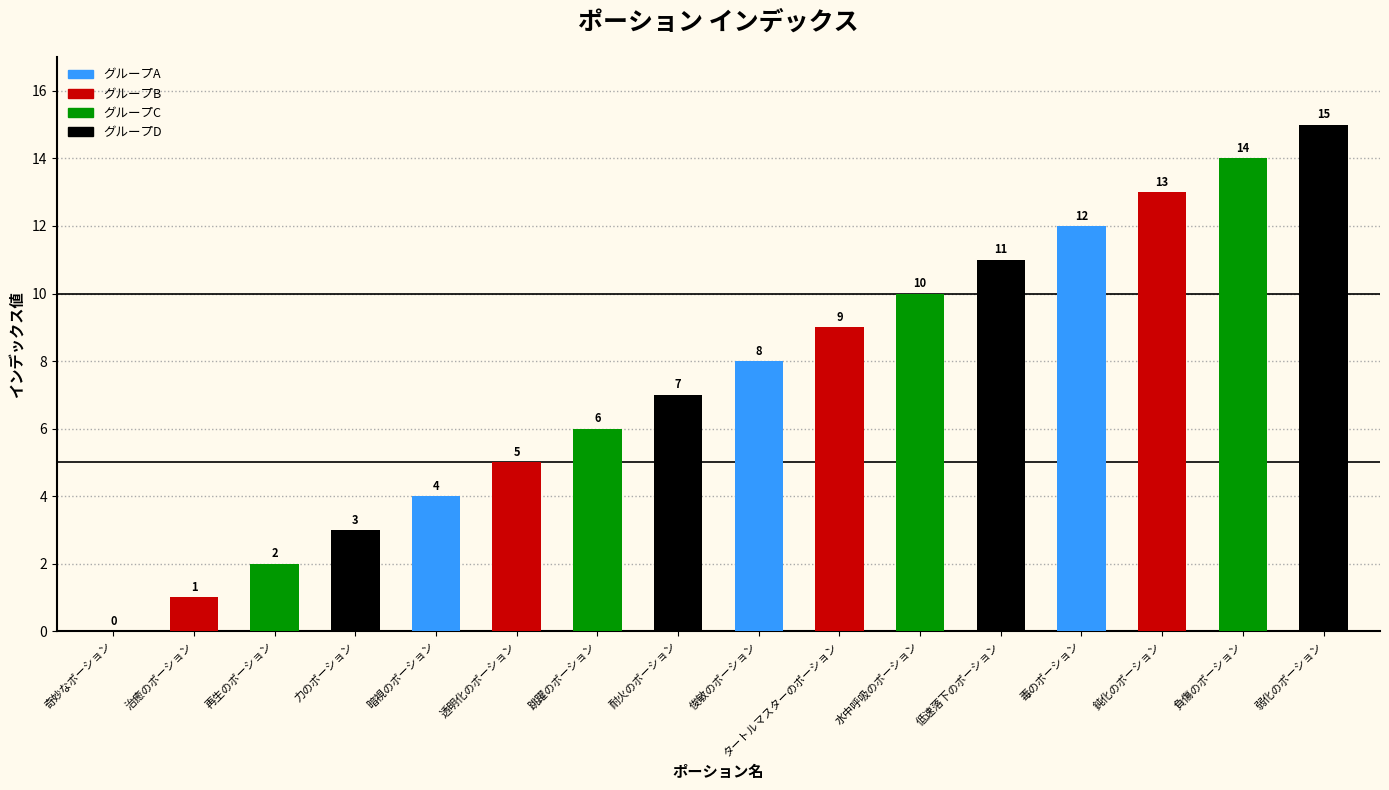

Is the value of グループB at 力のポーション greater than the value of グループA at 治癒のポーション?

Yes